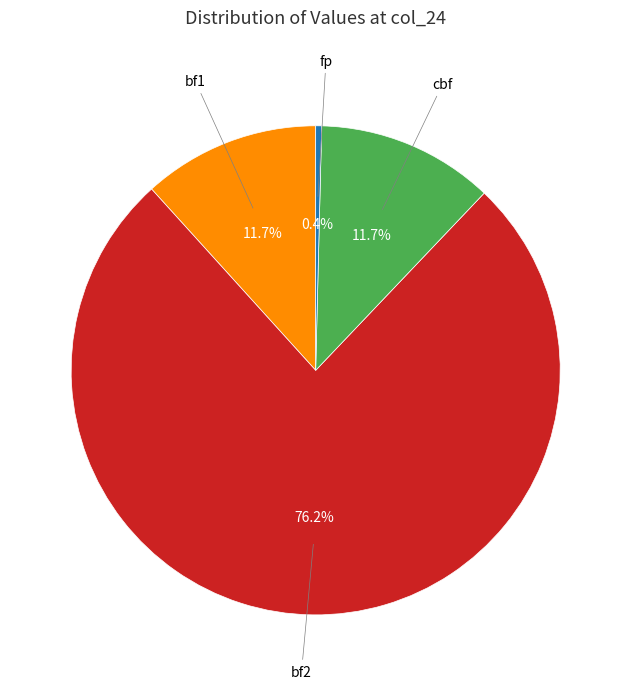

Which slice is the smallest?

fp